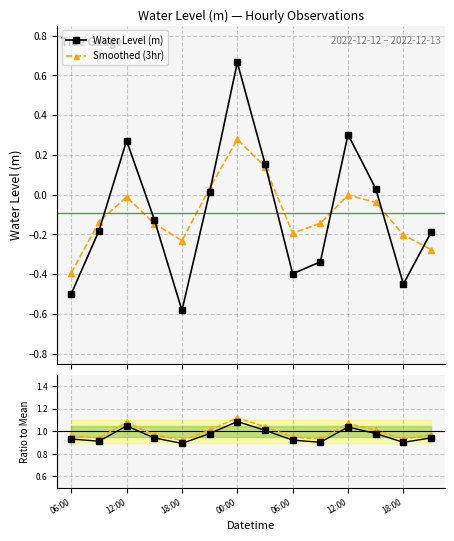

True or false: Smoothed (3hr) has more than 1 interior local peaks.

True